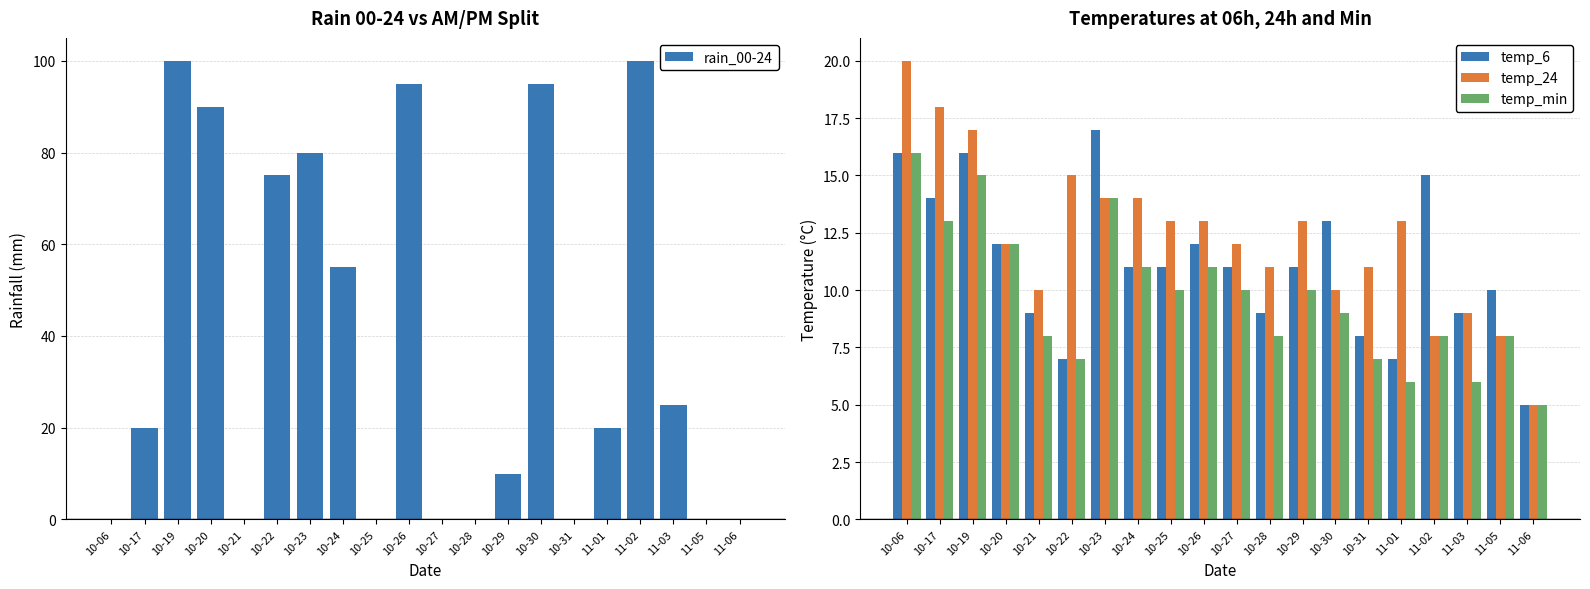

Rank the series by their maximum value, from lowest to highest.

temp_min, temp_6, temp_24, rain_00-24, rain_00-12, rain_12-24